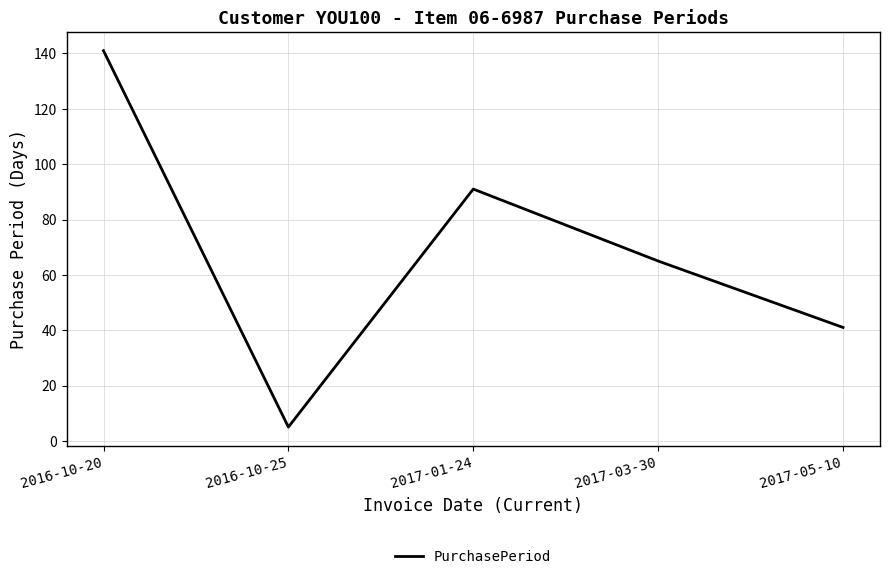

List the labels in order of value, largest first.

2016-10-20, 2017-01-24, 2017-03-30, 2017-05-10, 2016-10-25